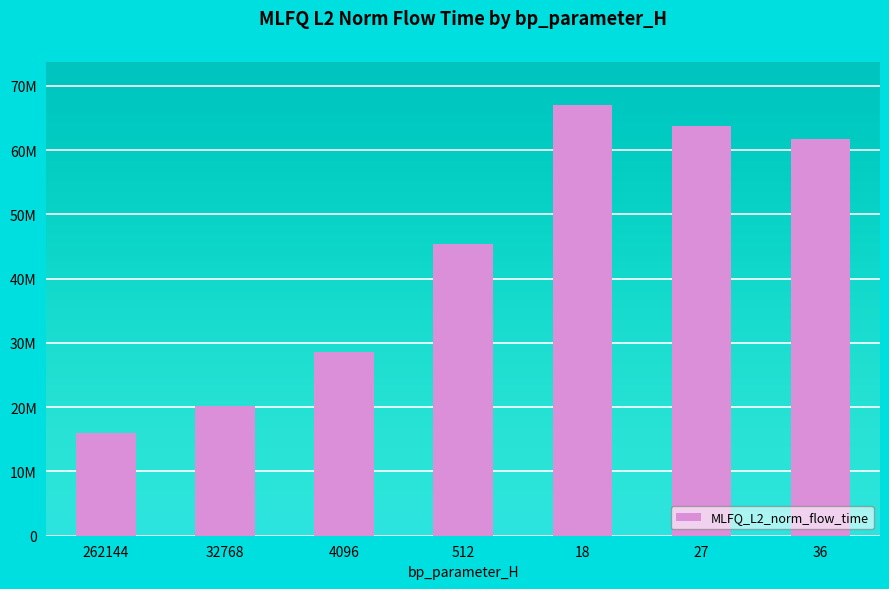

At which label is the value closest to 41445531?

512